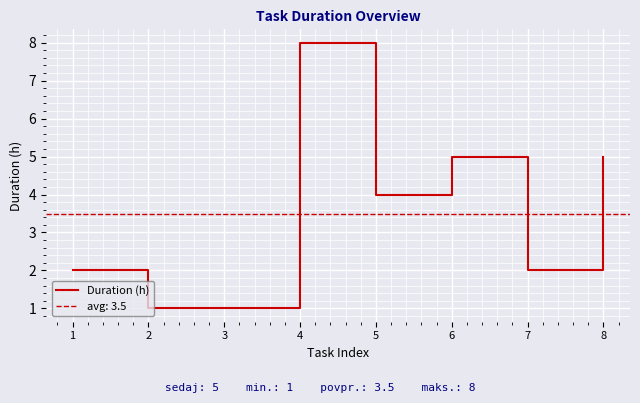

At which label is the value closest to 4?

5